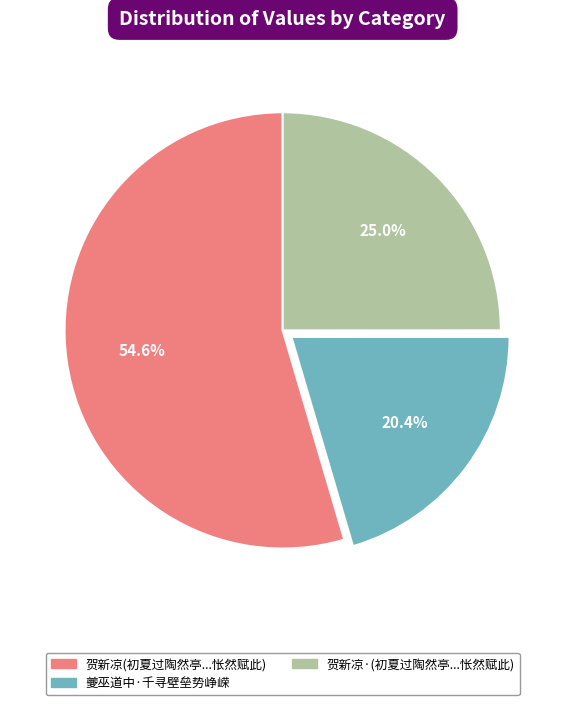

Is there a majority slice in this chart?

Yes